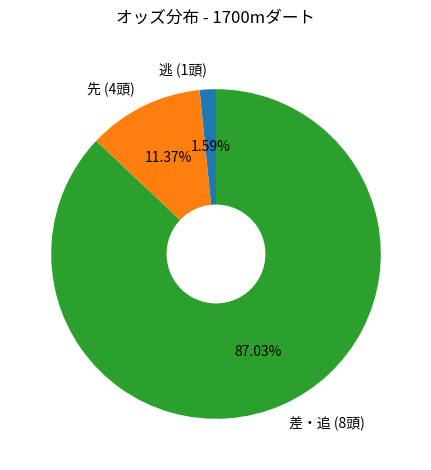

Does 差・追 (8頭) represent more than half of the total?

Yes